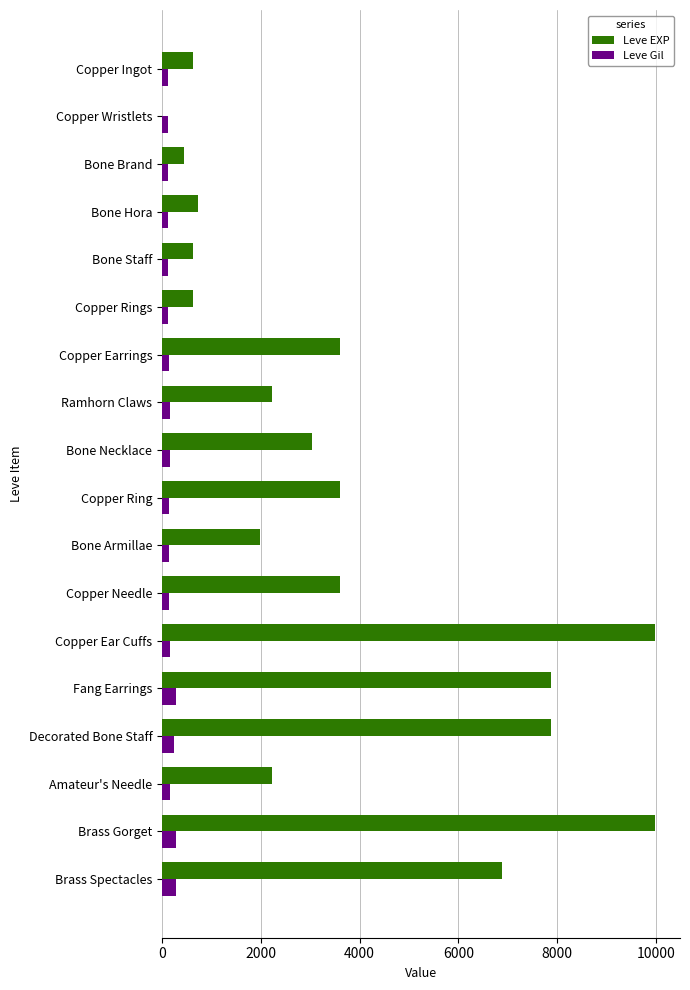

Which series has the largest total across all categories?

Leve EXP